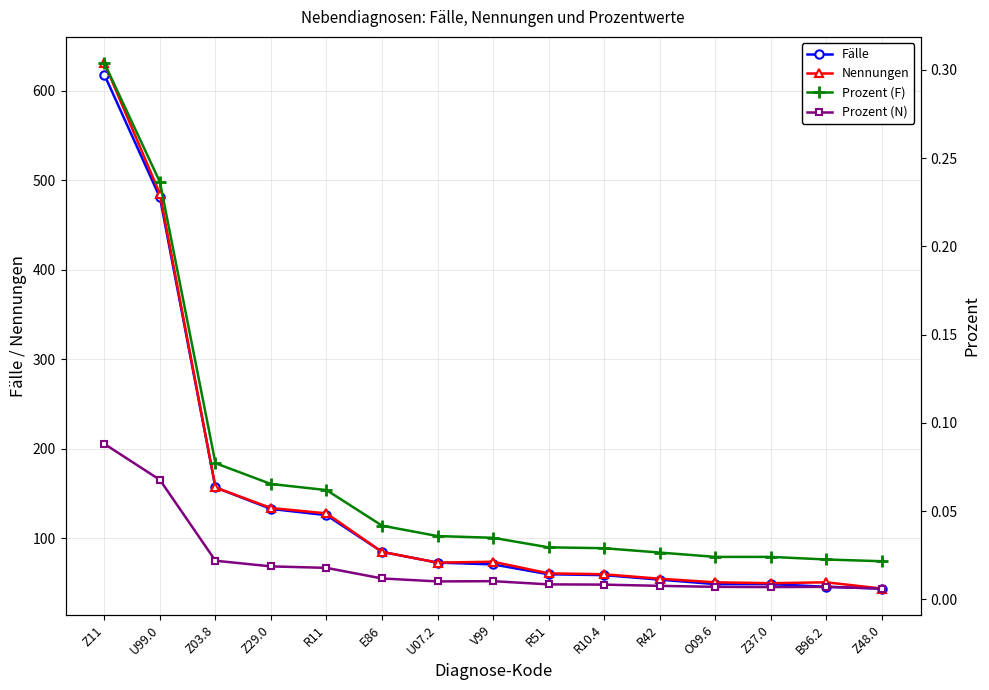

Reading right to left, transcribe all the data shown in this chart.

Fälle: 44.0	46.0	49.0	49.0	54.0	59.0	60.0	71.0	73.0	85.0	126.0	133.0	157.0	481.0	618.0
Nennungen: 44.0	51.0	50.0	51.0	55.0	60.0	61.0	74.0	73.0	85.0	128.0	134.0	157.0	485.0	631.0
Prozent (F): 0.0	0.0	0.0	0.0	0.0	0.0	0.0	0.0	0.0	0.0	0.1	0.1	0.1	0.2	0.3
Prozent (N): 0.0	0.0	0.0	0.0	0.0	0.0	0.0	0.0	0.0	0.0	0.0	0.0	0.0	0.1	0.1